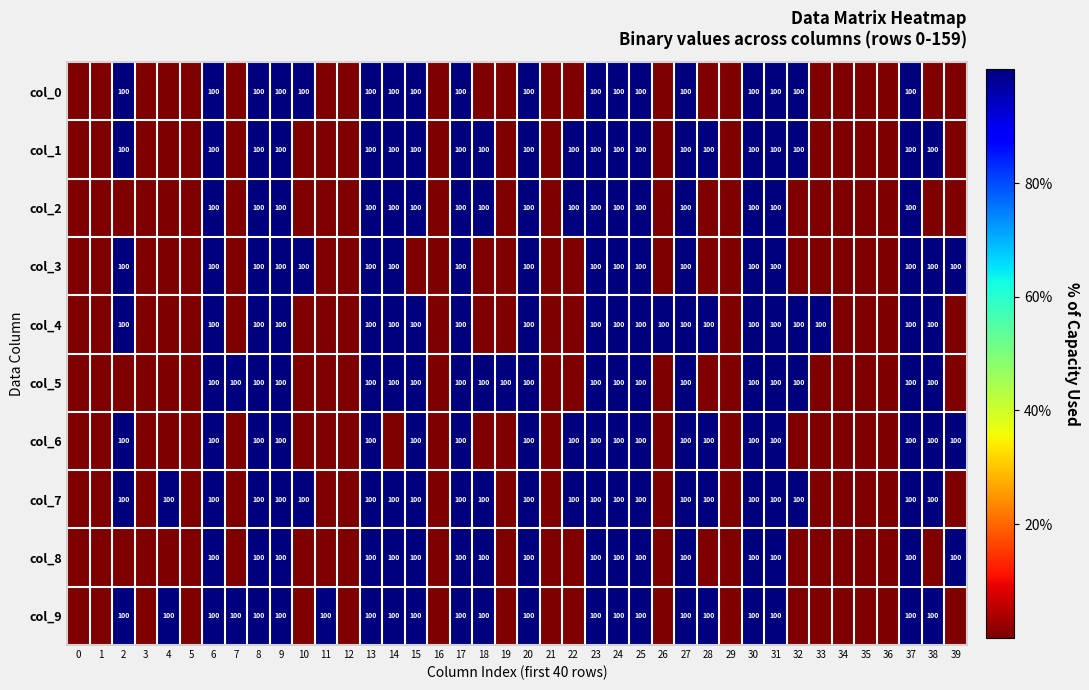

True or false: col_3 has a value of 100 at 13.

True